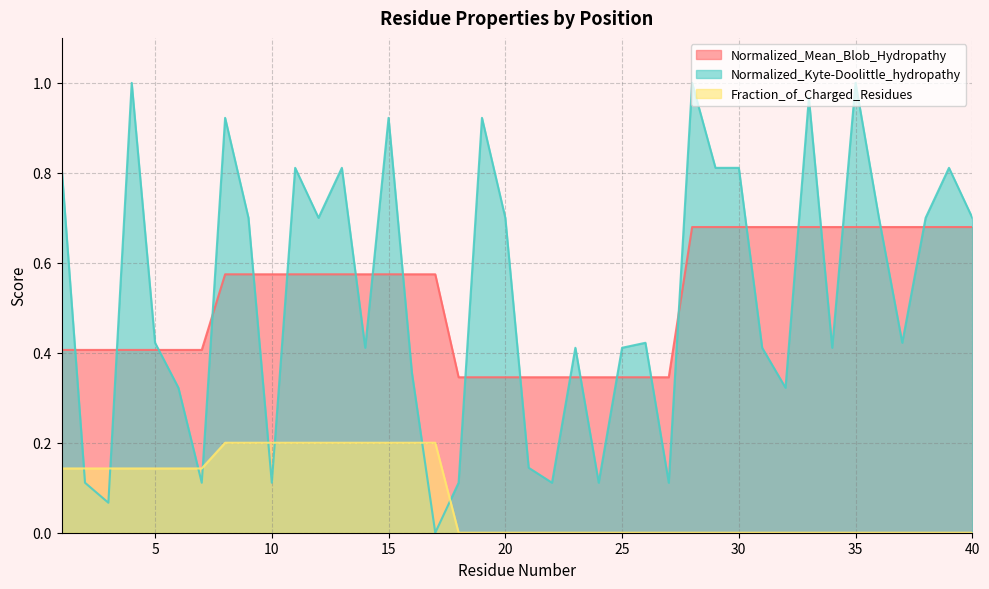

Reading left to right, list all the values displayed in this chart.

Normalized_Mean_Blob_Hydropathy: 1=0.4	2=0.4	3=0.4	4=0.4	5=0.4	6=0.4	7=0.4	8=0.6	9=0.6	10=0.6	11=0.6	12=0.6	13=0.6	14=0.6	15=0.6	16=0.6	17=0.6	18=0.3	19=0.3	20=0.3	21=0.3	22=0.3	23=0.3	24=0.3	25=0.3	26=0.3	27=0.3	28=0.7	29=0.7	30=0.7	31=0.7	32=0.7	33=0.7	34=0.7	35=0.7	36=0.7	37=0.7	38=0.7	39=0.7	40=0.7
Normalized_Kyte-Doolittle_hydropathy: 1=0.8	2=0.1	3=0.1	4=1.0	5=0.4	6=0.3	7=0.1	8=0.9	9=0.7	10=0.1	11=0.8	12=0.7	13=0.8	14=0.4	15=0.9	16=0.4	17=0.0	18=0.1	19=0.9	20=0.7	21=0.1	22=0.1	23=0.4	24=0.1	25=0.4	26=0.4	27=0.1	28=1.0	29=0.8	30=0.8	31=0.4	32=0.3	33=1.0	34=0.4	35=1.0	36=0.7	37=0.4	38=0.7	39=0.8	40=0.7
Fraction_of_Charged_Residues: 1=0.1	2=0.1	3=0.1	4=0.1	5=0.1	6=0.1	7=0.1	8=0.2	9=0.2	10=0.2	11=0.2	12=0.2	13=0.2	14=0.2	15=0.2	16=0.2	17=0.2	18=0.0	19=0.0	20=0.0	21=0.0	22=0.0	23=0.0	24=0.0	25=0.0	26=0.0	27=0.0	28=0.0	29=0.0	30=0.0	31=0.0	32=0.0	33=0.0	34=0.0	35=0.0	36=0.0	37=0.0	38=0.0	39=0.0	40=0.0